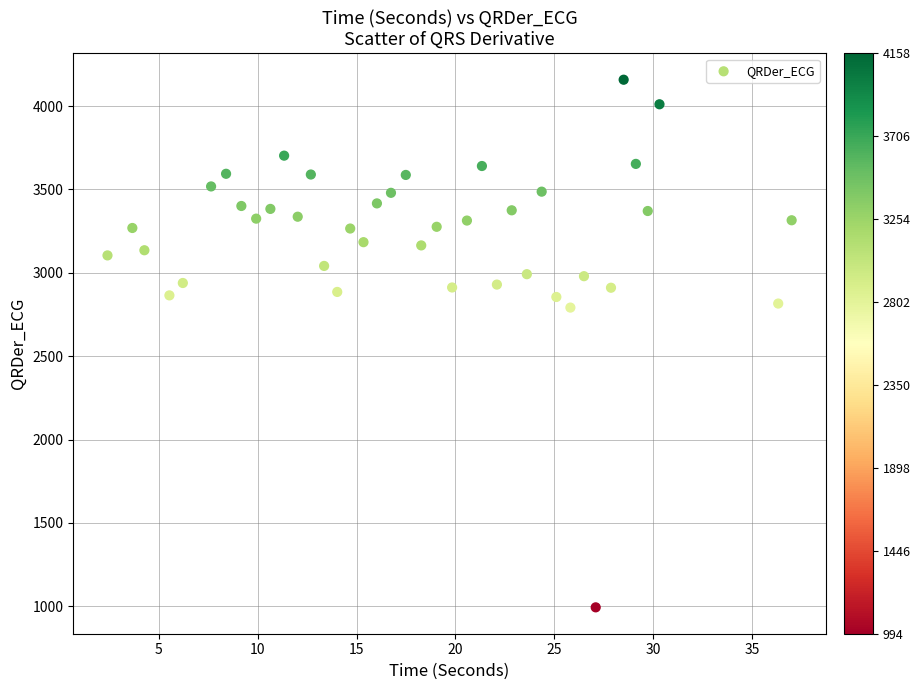

What is the range of X values (max minus min)?

34.6